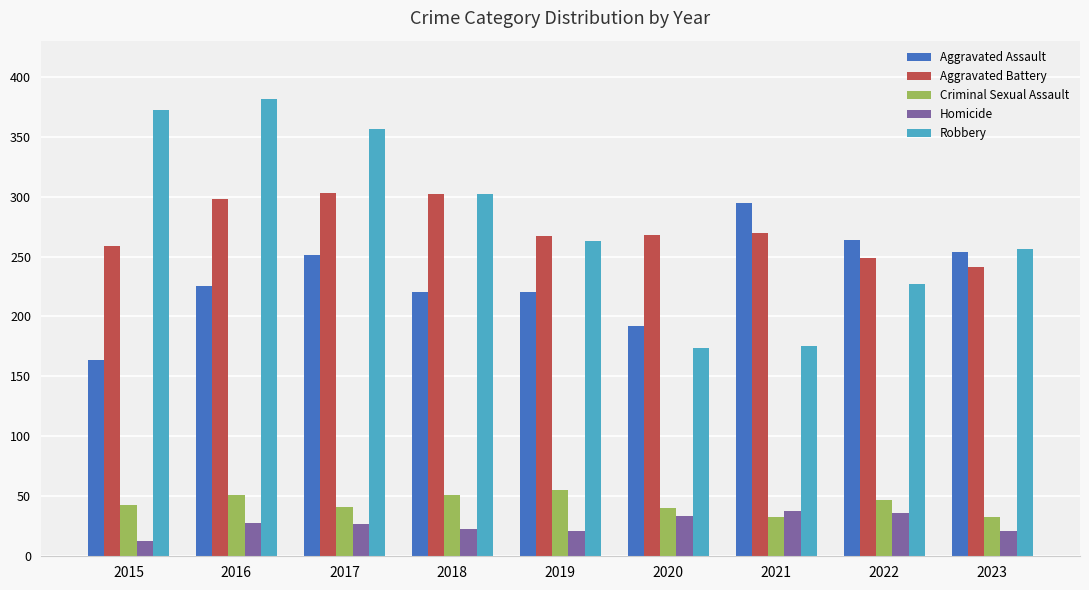

What is the highest value of the Homicide series?

38